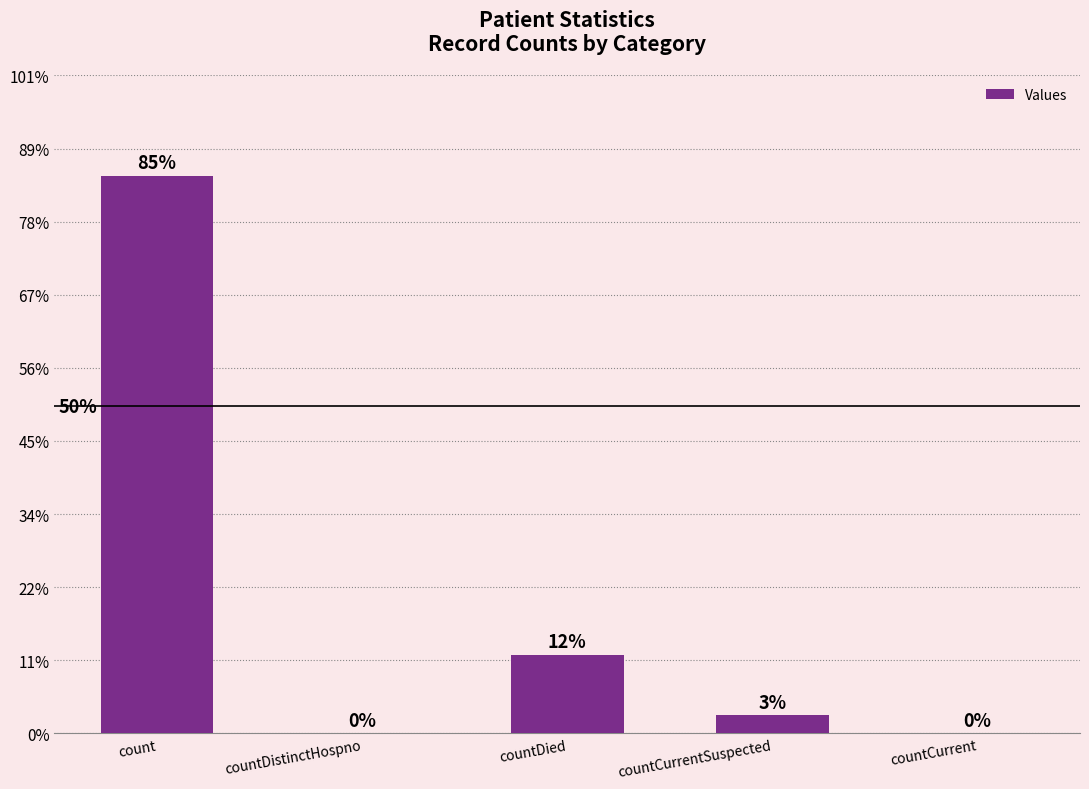

What is the label of the 4th bar from the left?

countCurrentSuspected